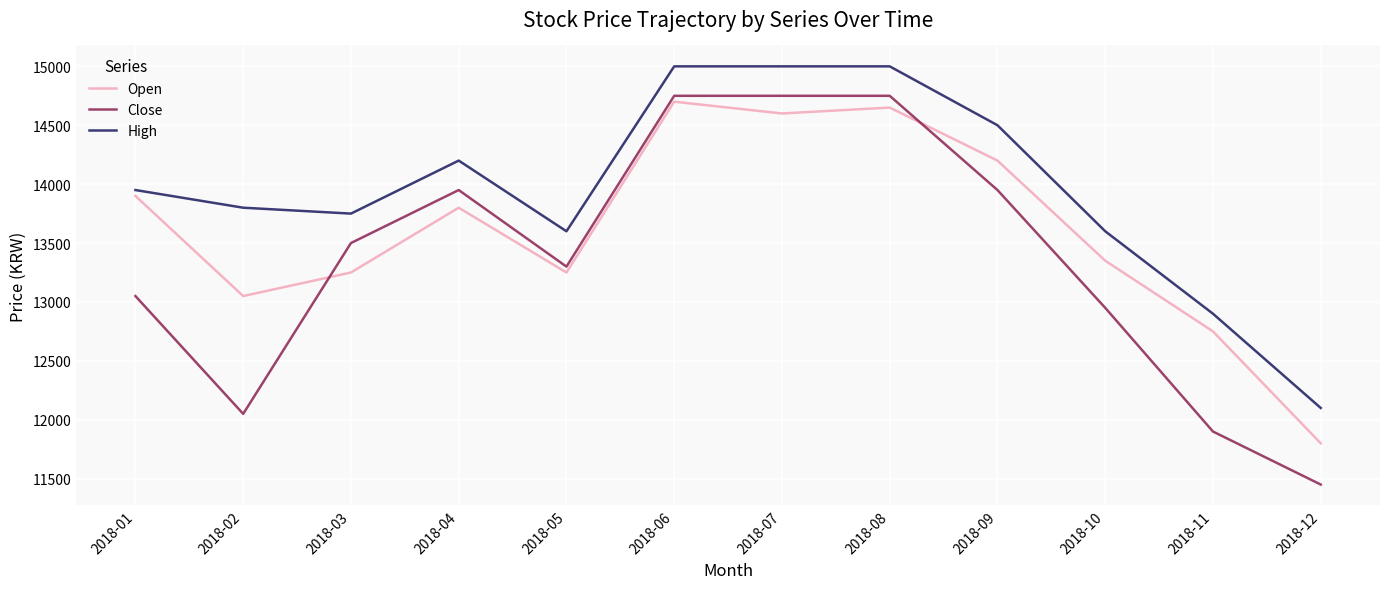

Reading left to right, extract all data points from this chart.

Open: 2018-01=13900	2018-02=13050	2018-03=13250	2018-04=13800	2018-05=13250	2018-06=14700	2018-07=14600	2018-08=14650	2018-09=14200	2018-10=13350	2018-11=12750	2018-12=11800
Close: 2018-01=13050	2018-02=12050	2018-03=13500	2018-04=13950	2018-05=13300	2018-06=14750	2018-07=14750	2018-08=14750	2018-09=13950	2018-10=12950	2018-11=11900	2018-12=11450
High: 2018-01=13950	2018-02=13800	2018-03=13750	2018-04=14200	2018-05=13600	2018-06=15000	2018-07=15000	2018-08=15000	2018-09=14500	2018-10=13600	2018-11=12900	2018-12=12100